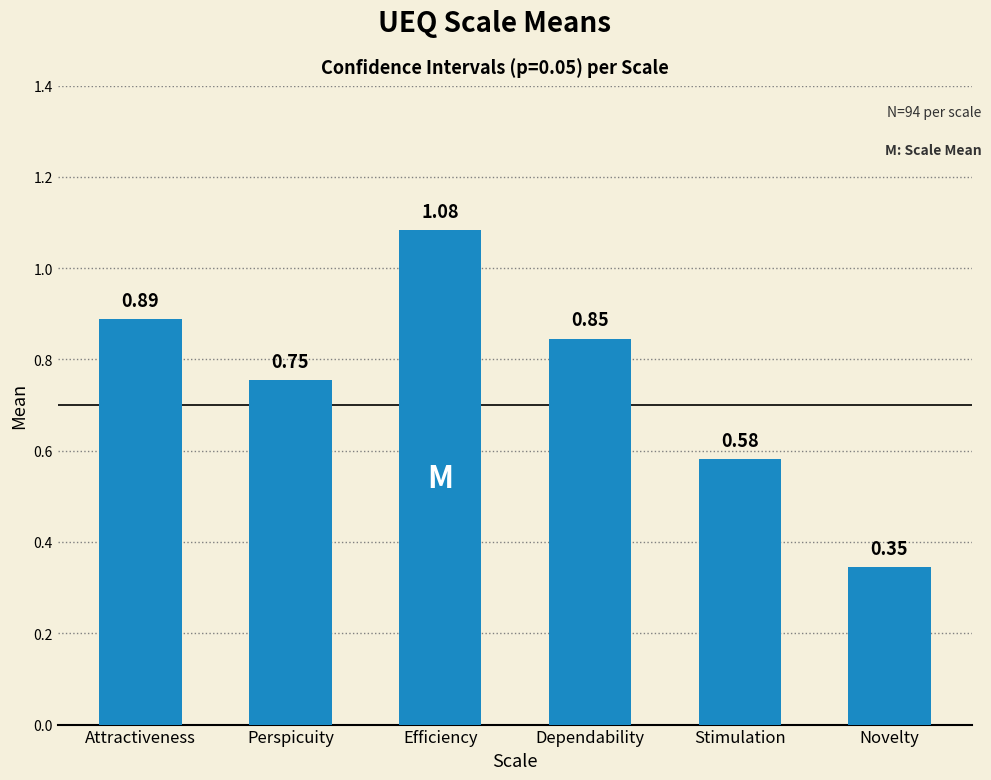

List the labels in order of value, largest first.

Efficiency, Attractiveness, Dependability, Perspicuity, Stimulation, Novelty